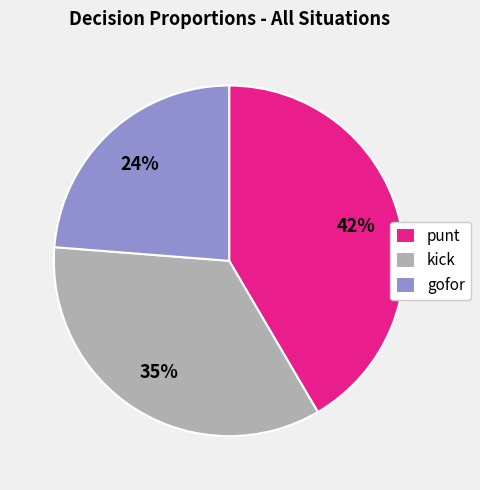

How many slices are in this pie chart?

3